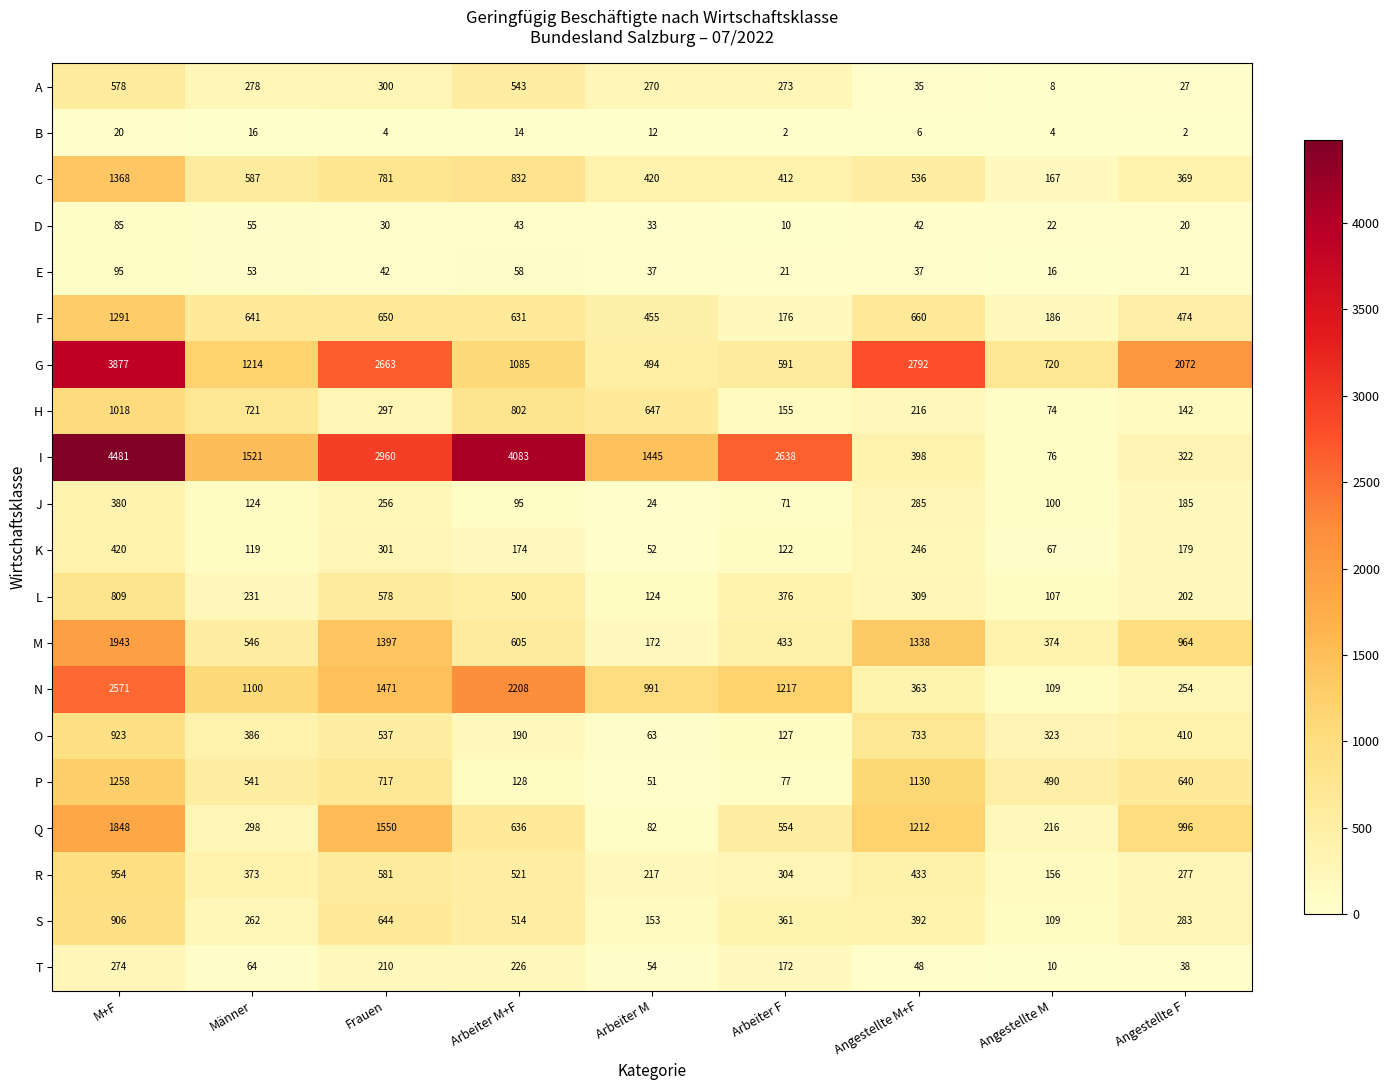

Between Männer and Angestellte M, which series saw the biggest shift?

I